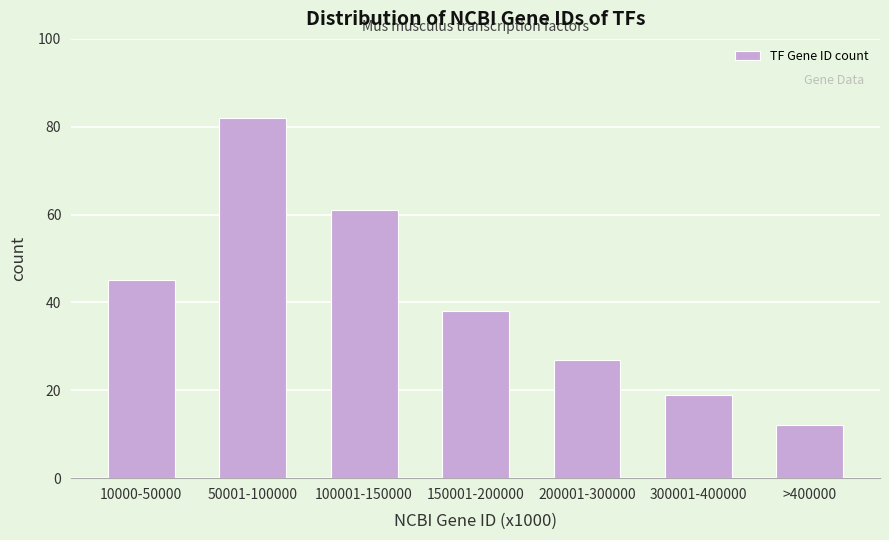

Reading left to right, extract all data points from this chart.

45	82	61	38	27	19	12